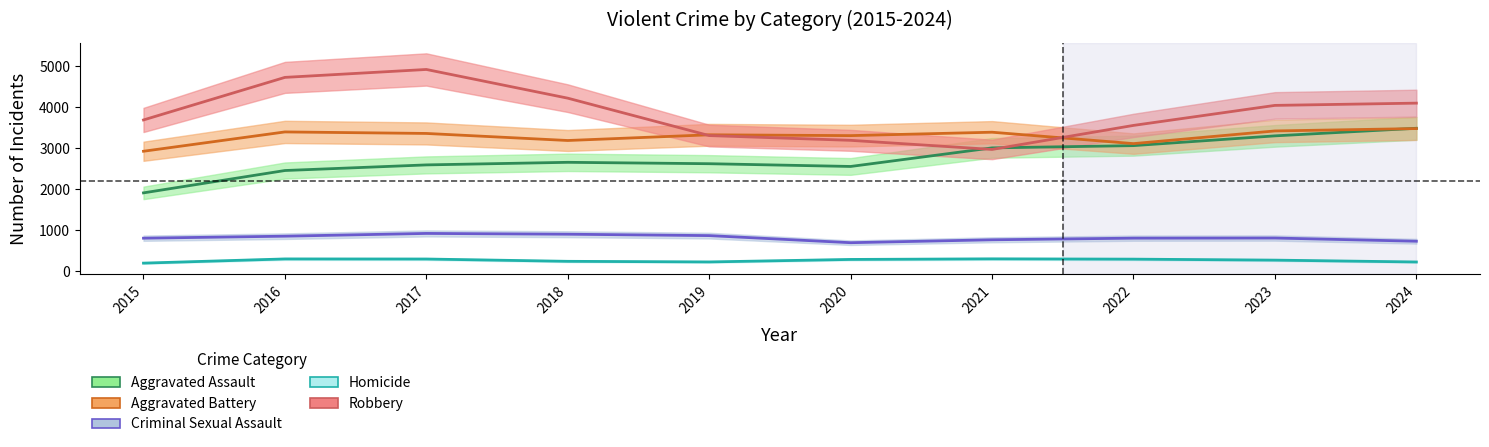

True or false: Criminal Sexual Assault has more than 0 interior local peaks.

True